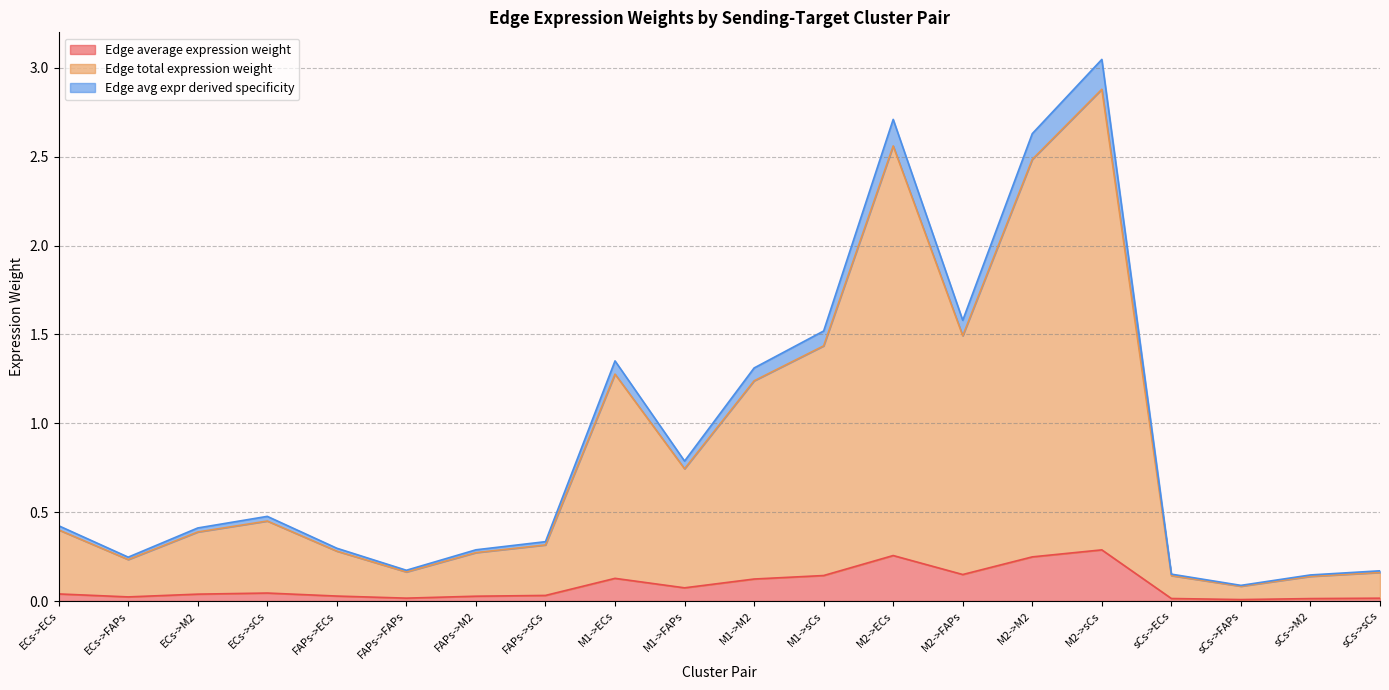

True or false: Edge average expression weight has a value of 0.1 at M1->ECs.

True